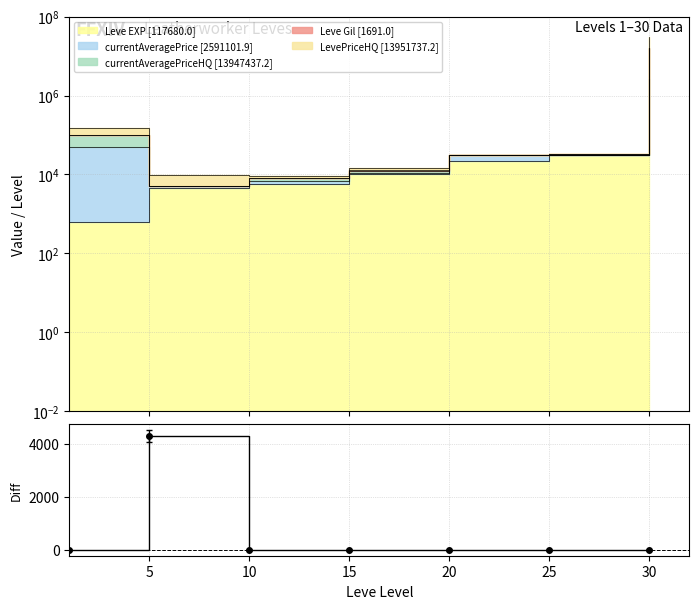

What is the sum of the values at 20 and 5?

4300